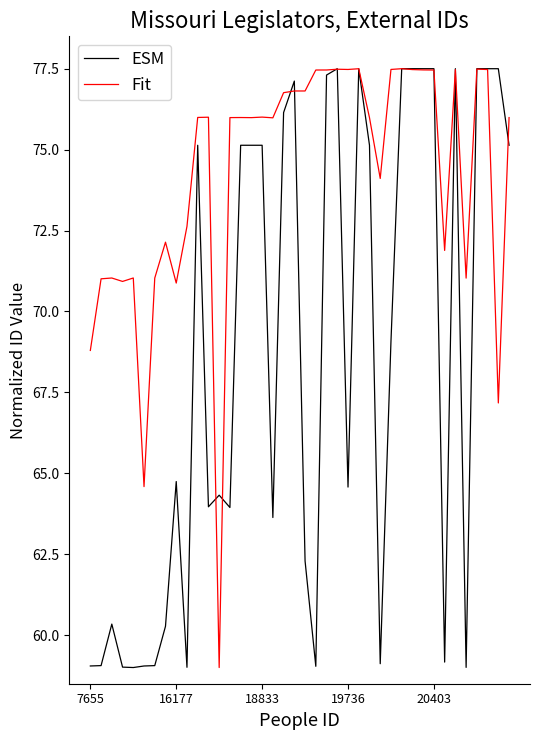

List the series in order of their overall mean, lowest first.

ESM, Fit